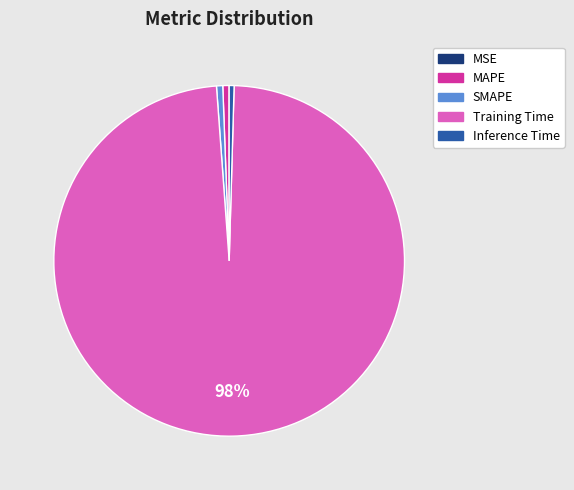

To the nearest percent, what percentage of the pie is MAPE?

1%